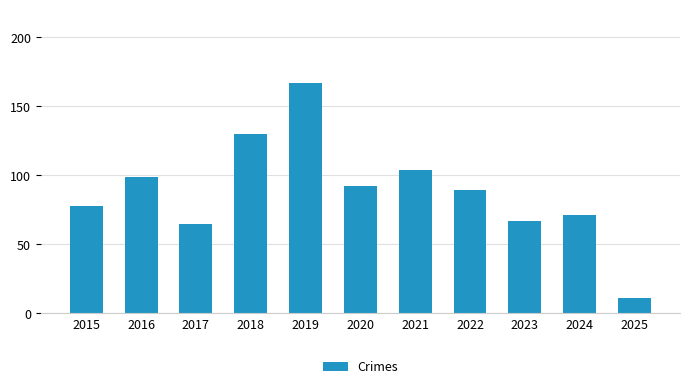

What is the maximum value shown in the chart?

167